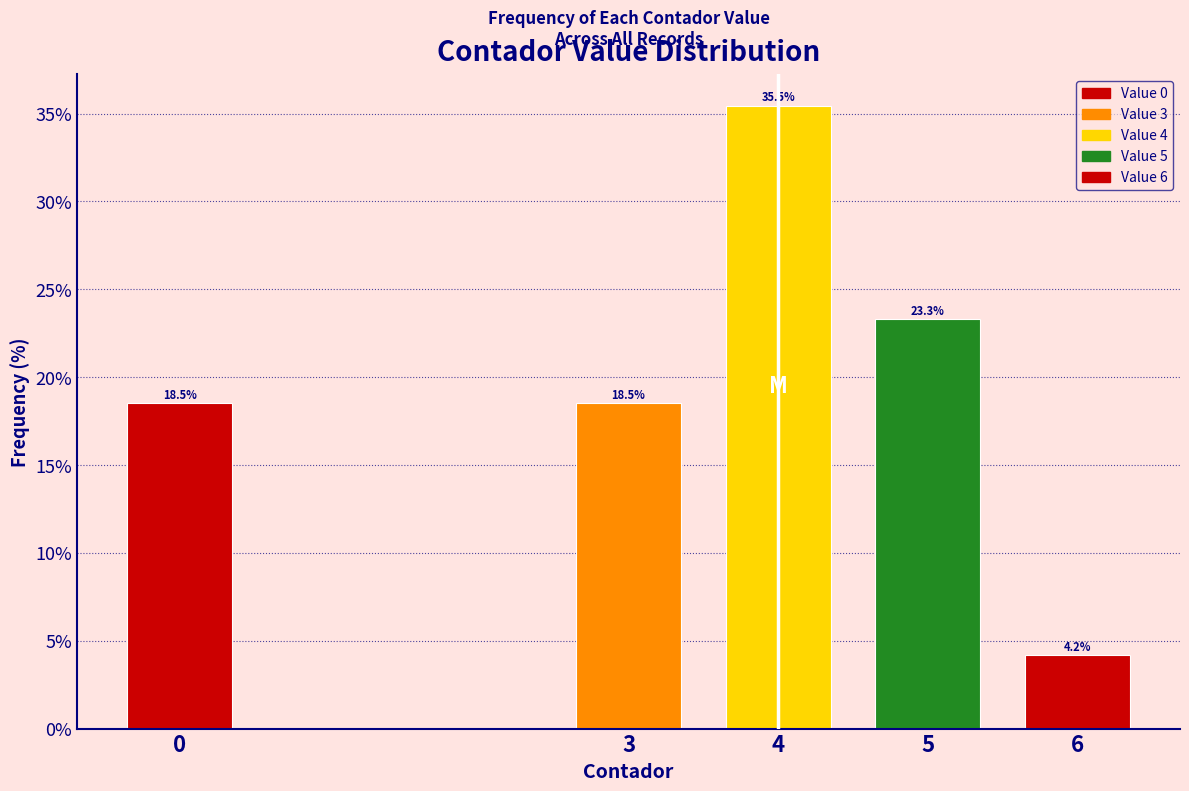

Reading left to right, extract all data points from this chart.

18.5	18.5	35.5	23.3	4.2